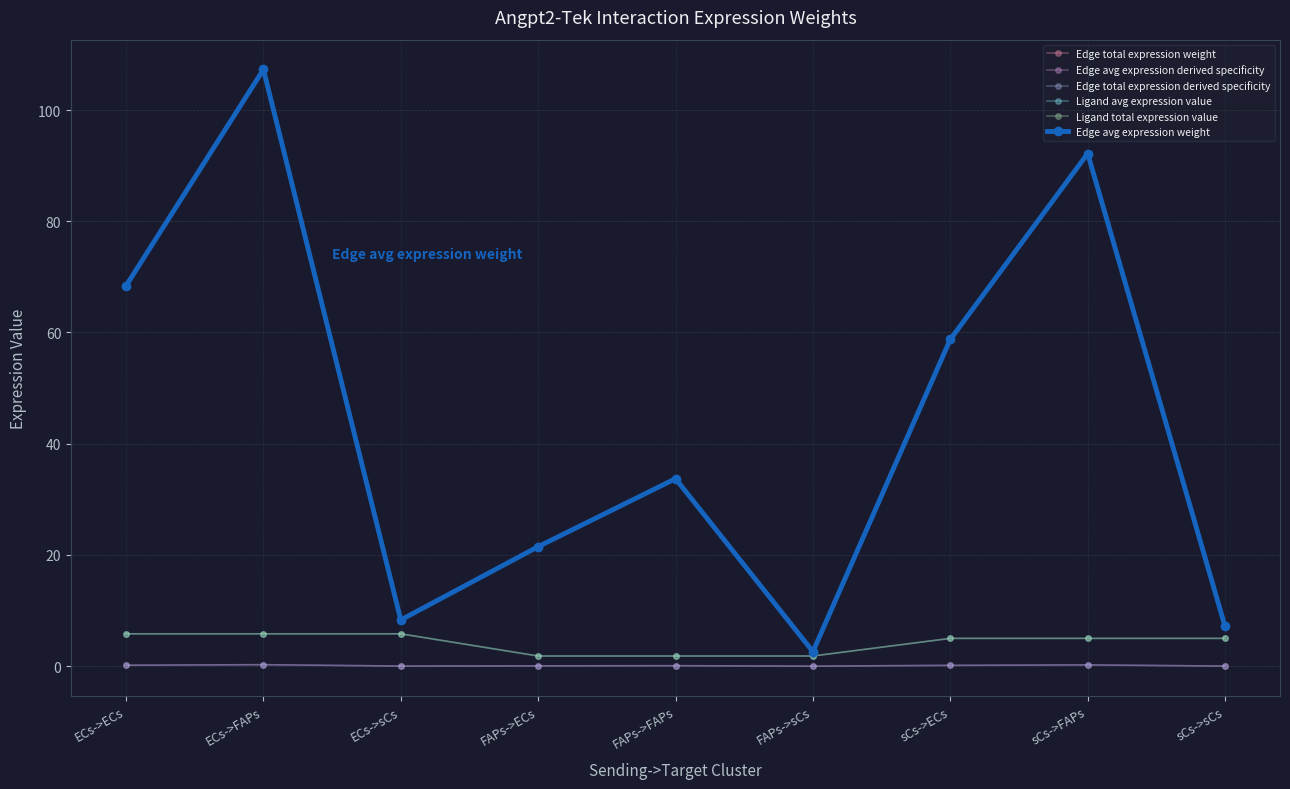

At which category does Edge avg expression derived specificity reach its first local valley?

ECs->sCs